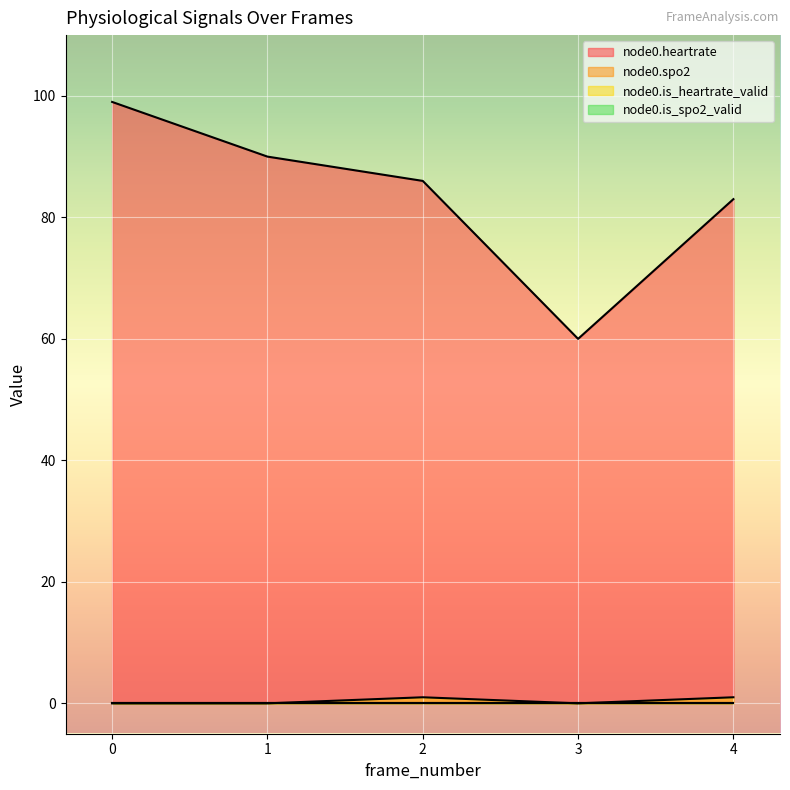

True or false: node0.heartrate and node0.is_heartrate_valid intersect in this chart.

False